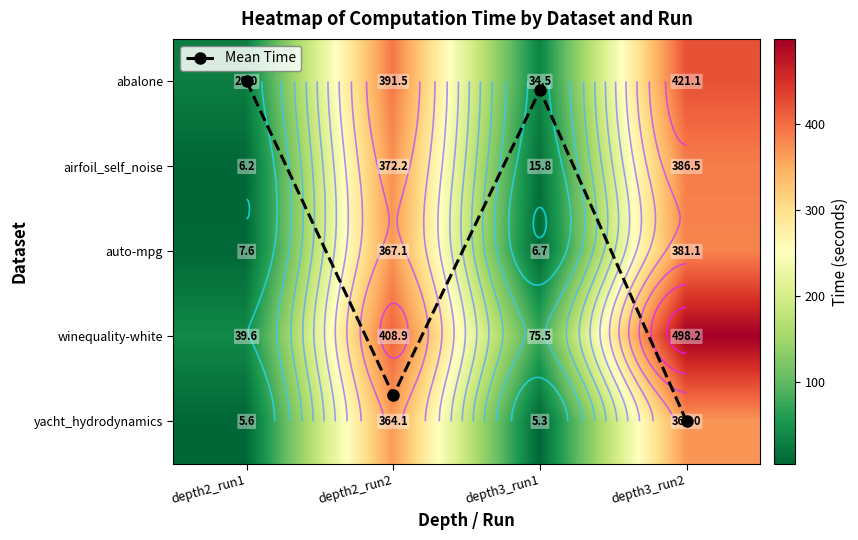

Where does the auto-mpg series first go above 367?

depth2_run2